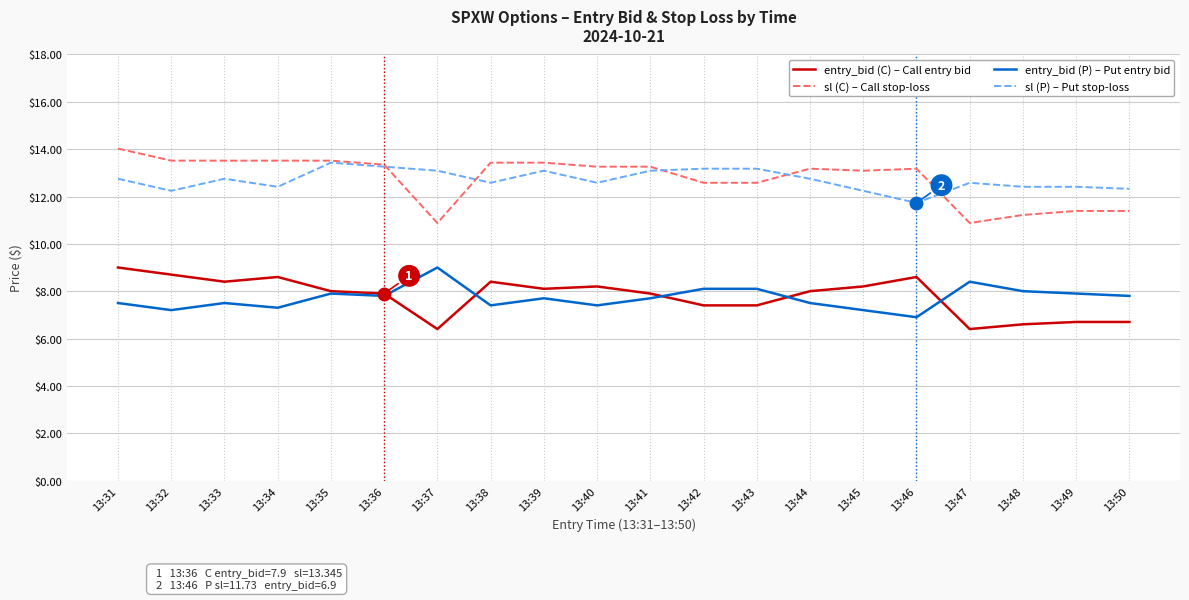

At 13:49, list the series in order from largest to smallest.

sl (P) – Put stop-loss, sl (C) – Call stop-loss, entry_bid (P) – Put entry bid, entry_bid (C) – Call entry bid